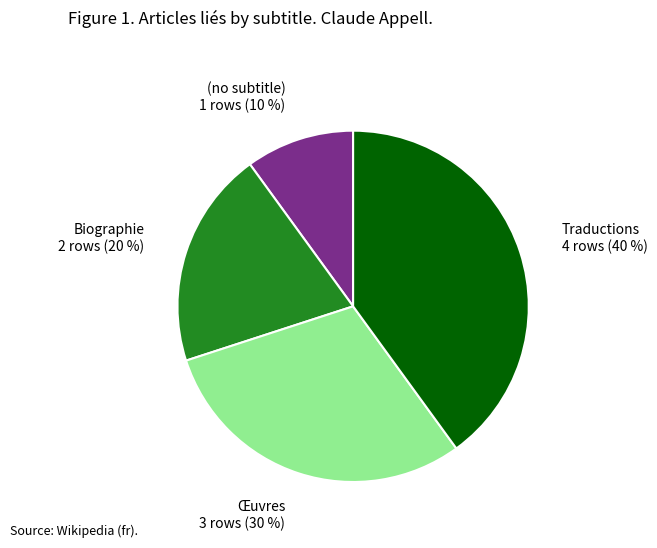

Rank the categories by value from highest to lowest.

Traductions, Œuvres, Biographie, (no subtitle)